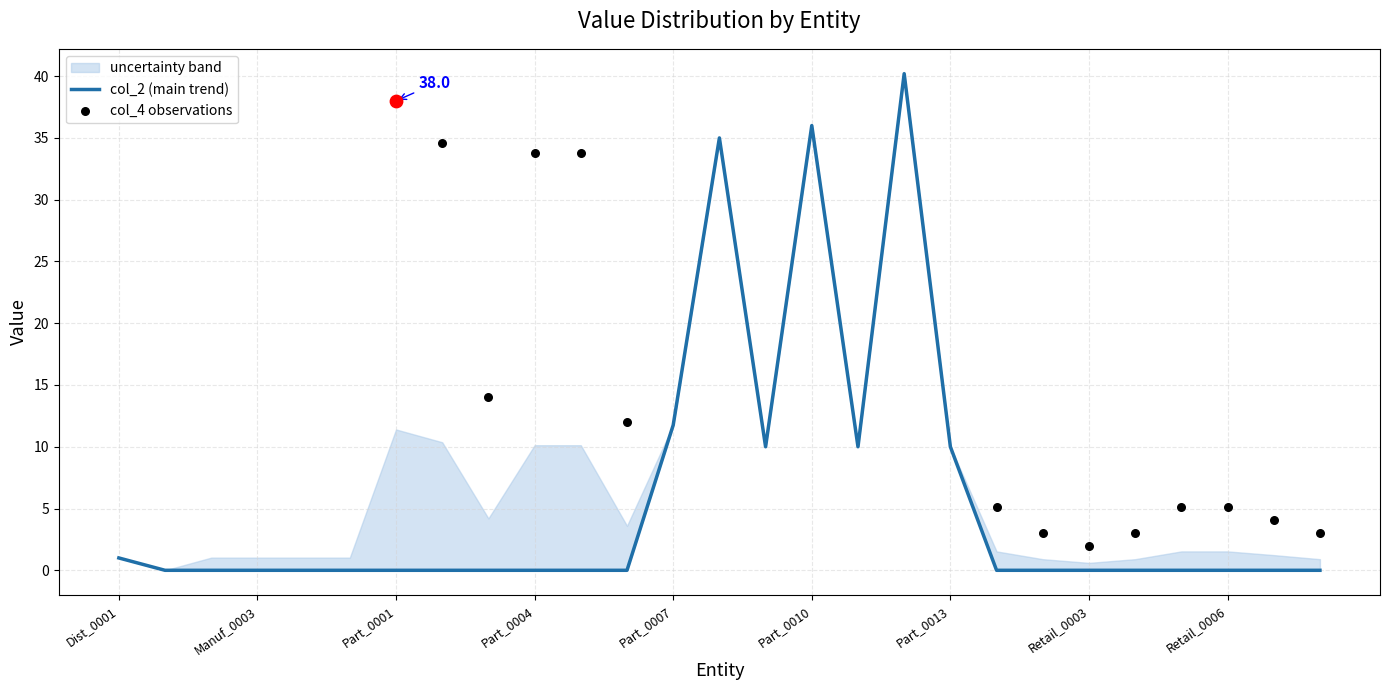

Which series has the widest spread of Y values?

col_2